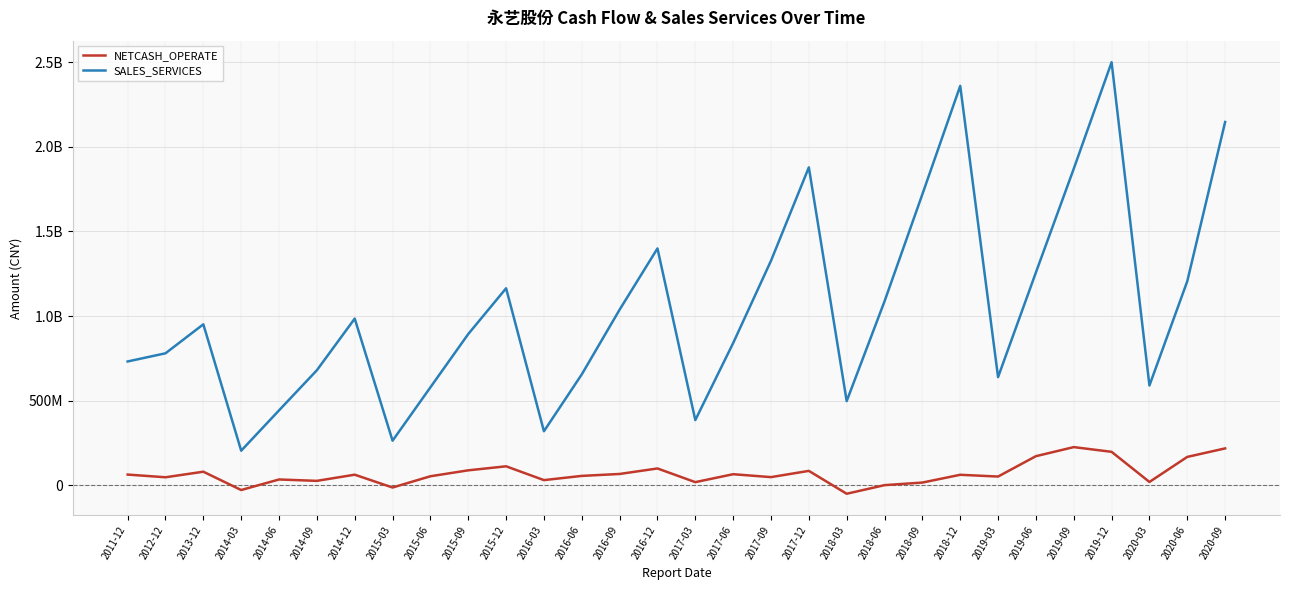

What is the value of the SALES_SERVICES point at the 9th from the left?

578927451.6